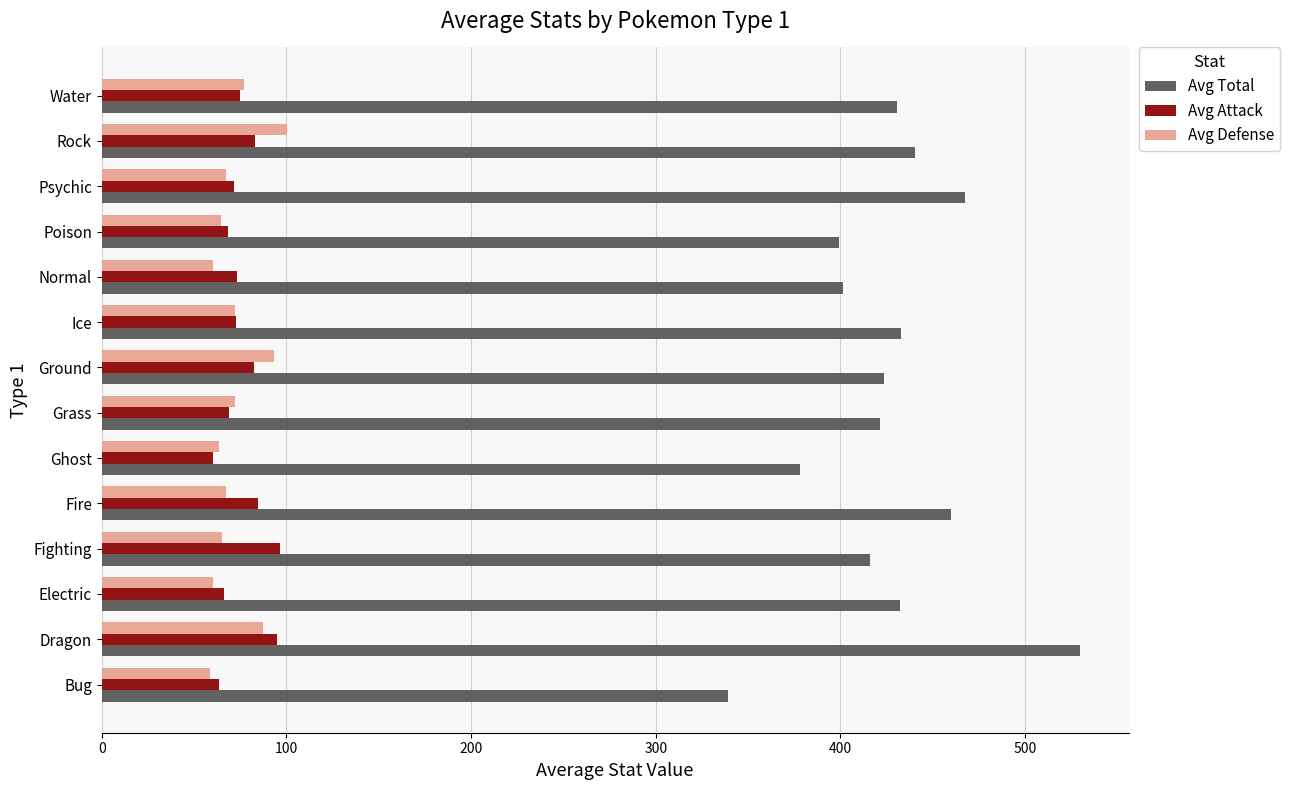

What is the difference between the maximum and minimum values in the Avg Attack series?

36.7